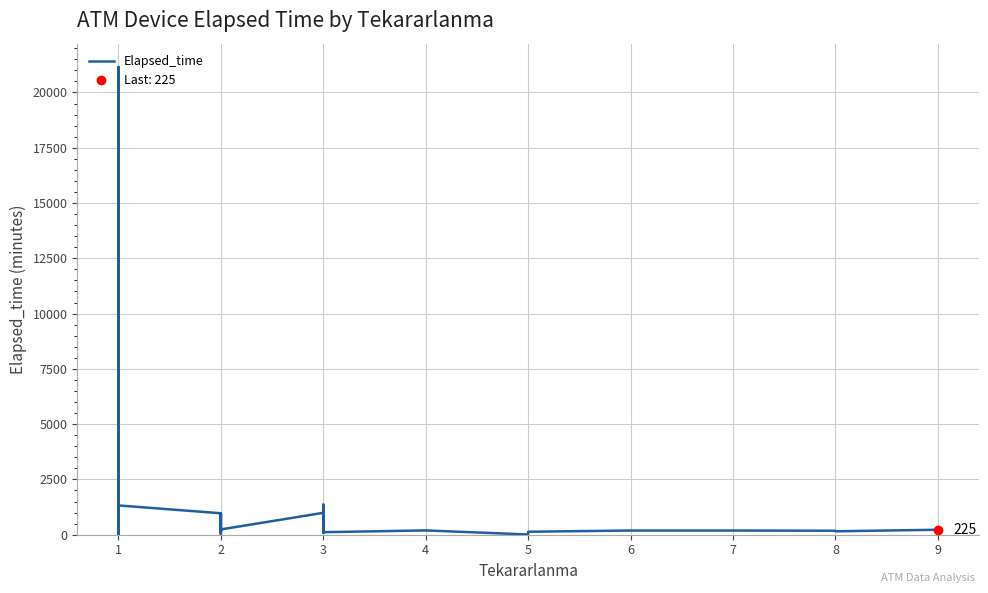

How many distinct data groups are displayed?

1